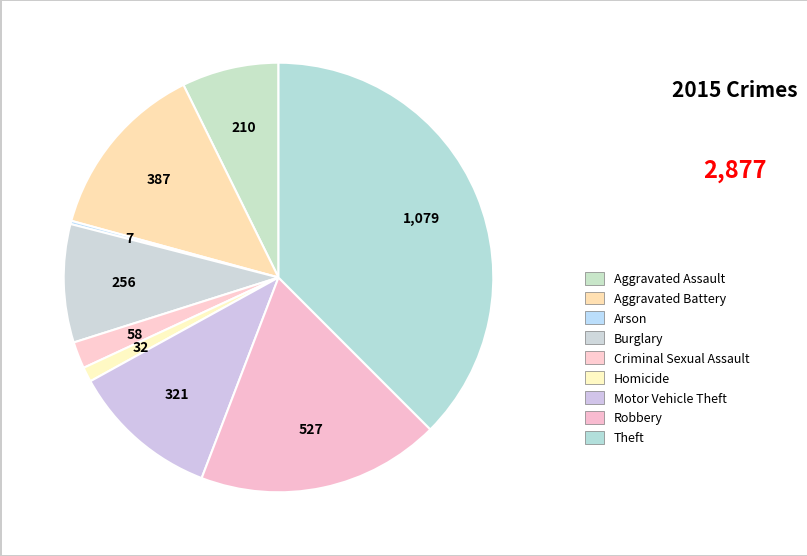

How many slices are in this pie chart?

9